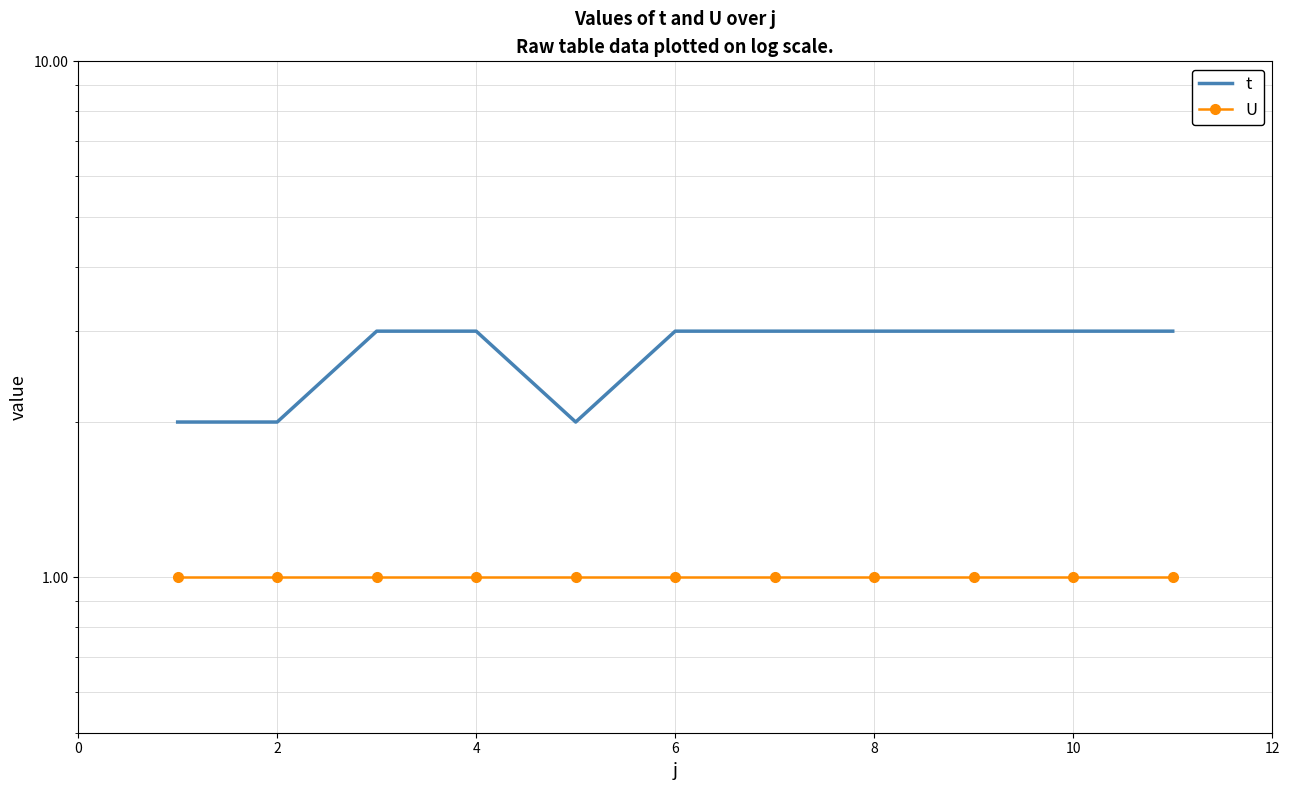

Is this an area chart (filled region under the line)?

No